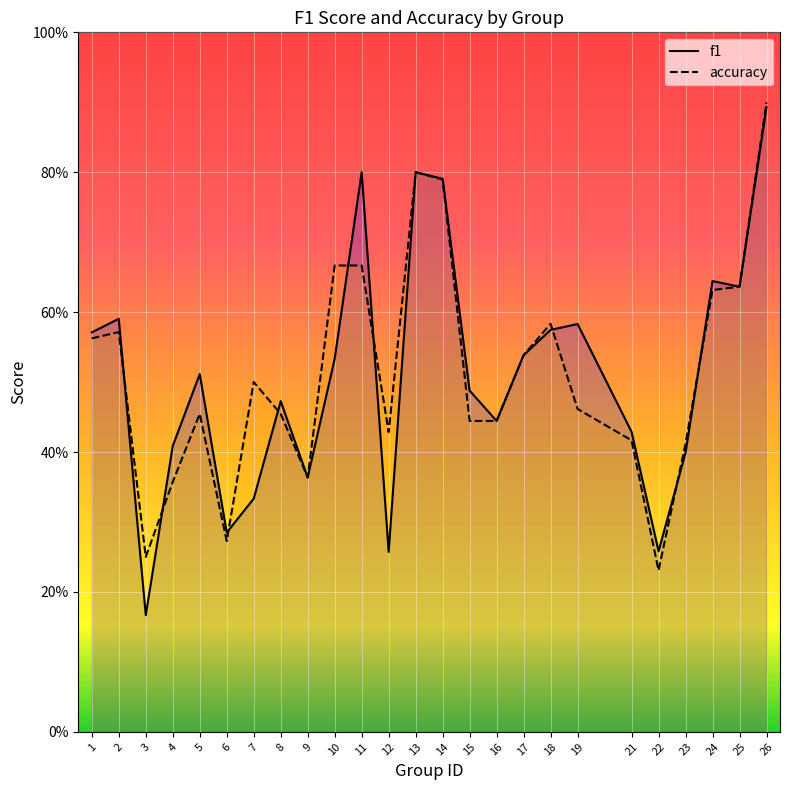

List the series in order of their overall mean, highest first.

accuracy, f1